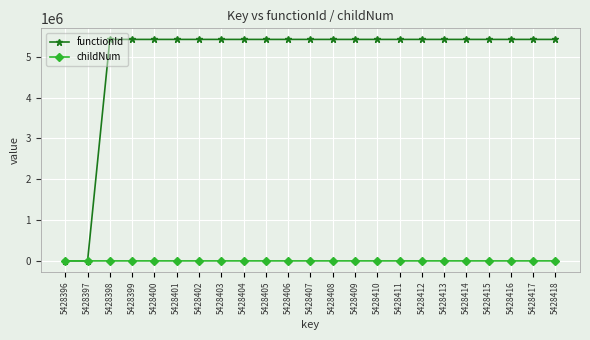

Is it true that functionId equals 1178860 at 5428410?

False